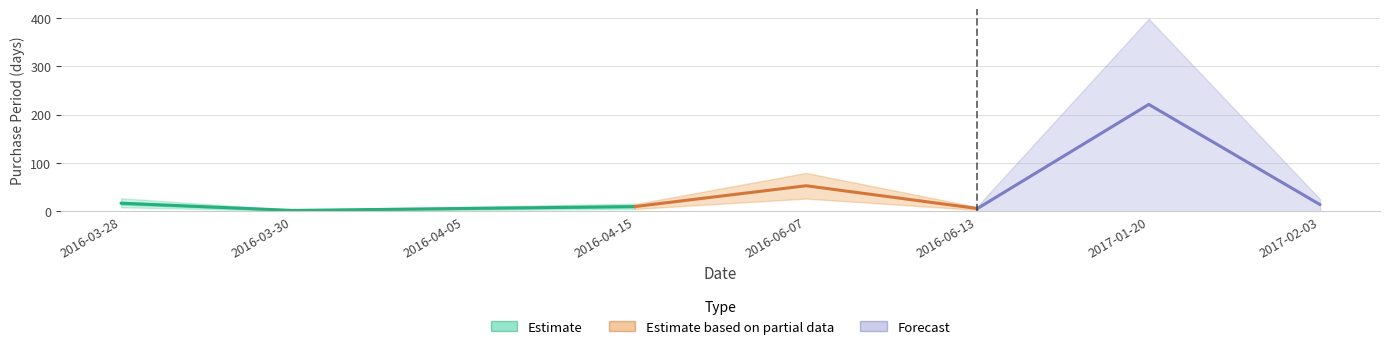

What is the smallest value displayed?

2